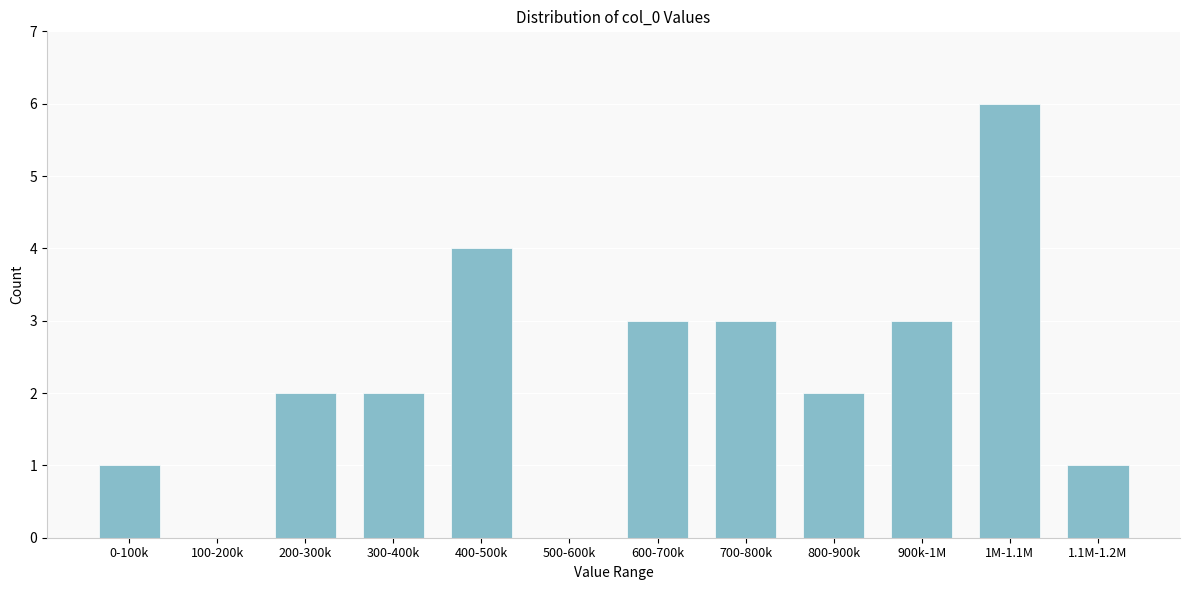

Reading left to right, extract all data points from this chart.

0-100k=1	100-200k=0	200-300k=2	300-400k=2	400-500k=4	500-600k=0	600-700k=3	700-800k=3	800-900k=2	900k-1M=3	1M-1.1M=6	1.1M-1.2M=1